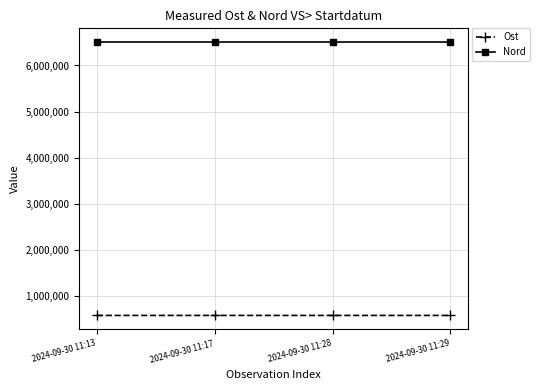

What is the highest value of the Nord series?

6508917